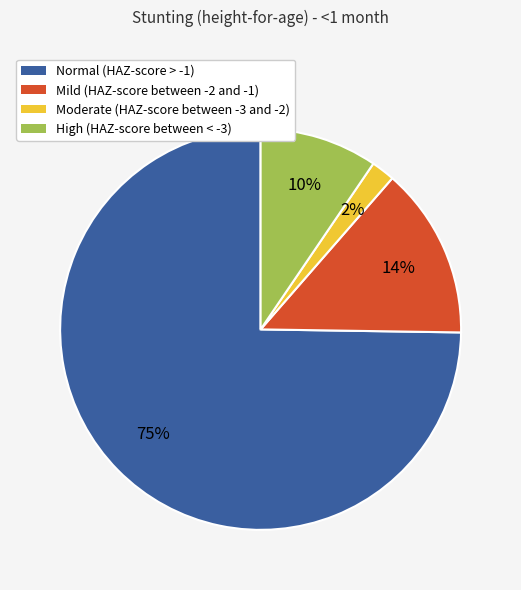

To the nearest percent, what is the average slice percentage?

25%